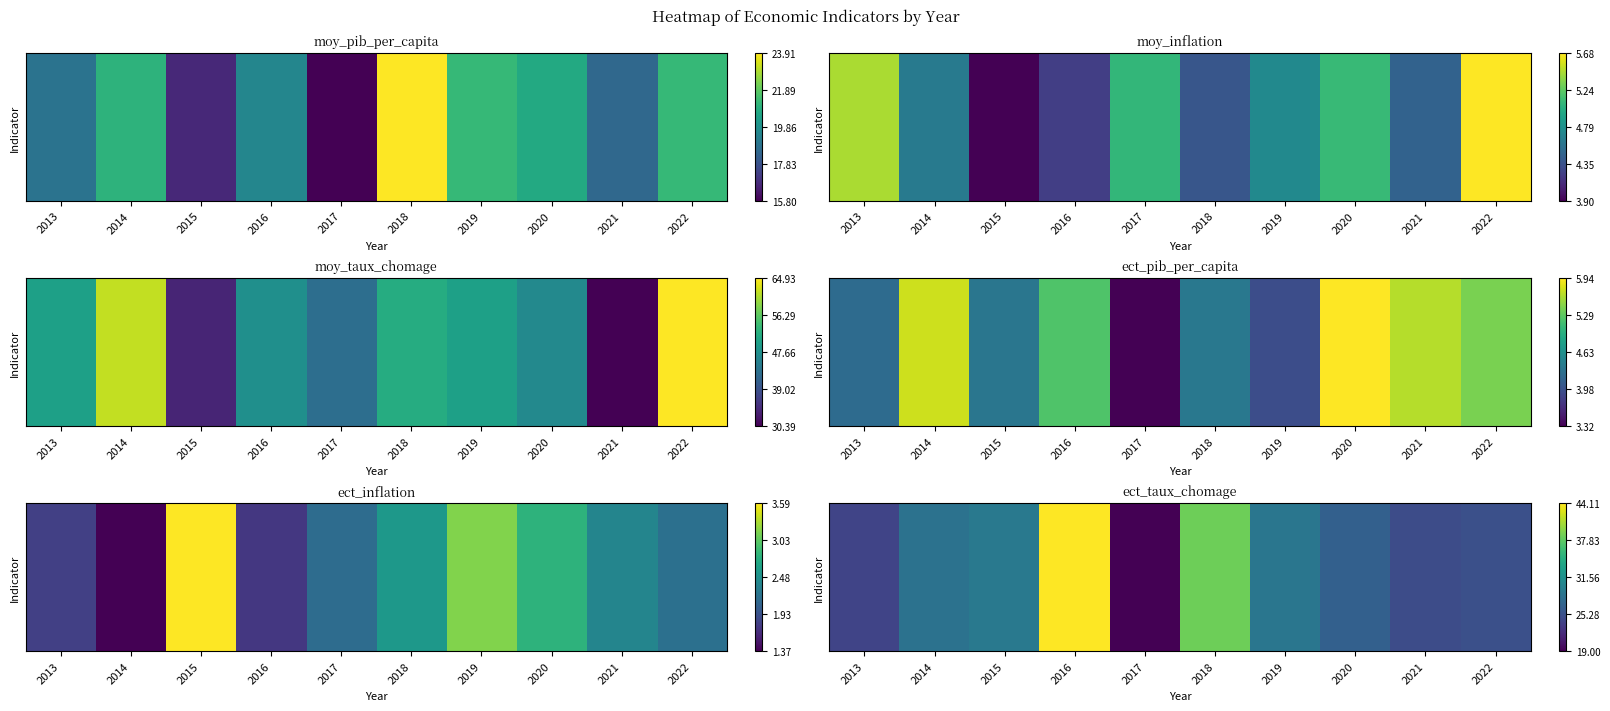

Where does the data first go above 28?

2014